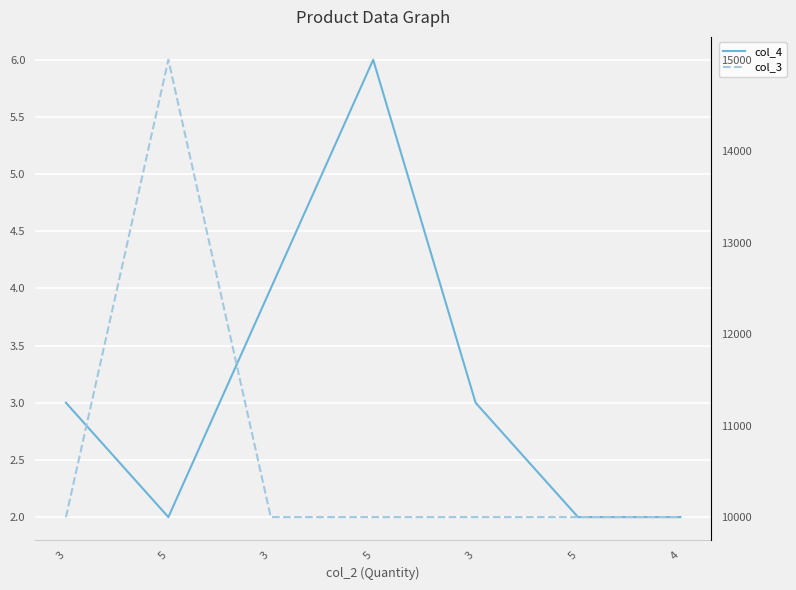

True or false: col_3 and col_4 cross at least once.

False